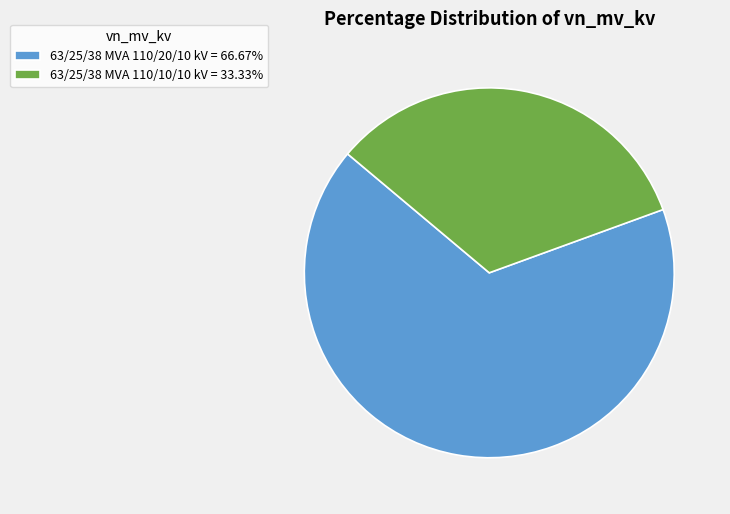

Combined, do 63/25/38 MVA 110/10/10 kV = 33.33% and 63/25/38 MVA 110/20/10 kV = 66.67% account for over 50%?

Yes